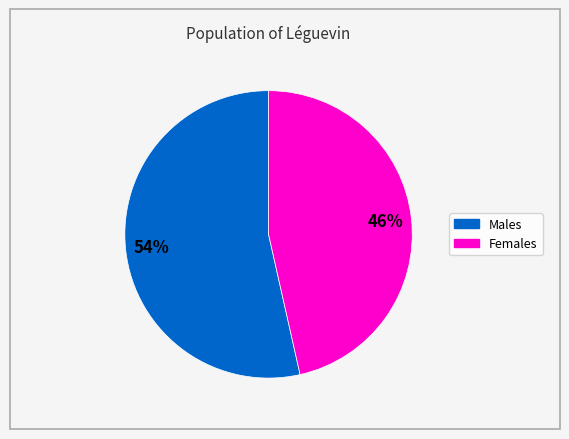

Count the number of slices in the pie.

2